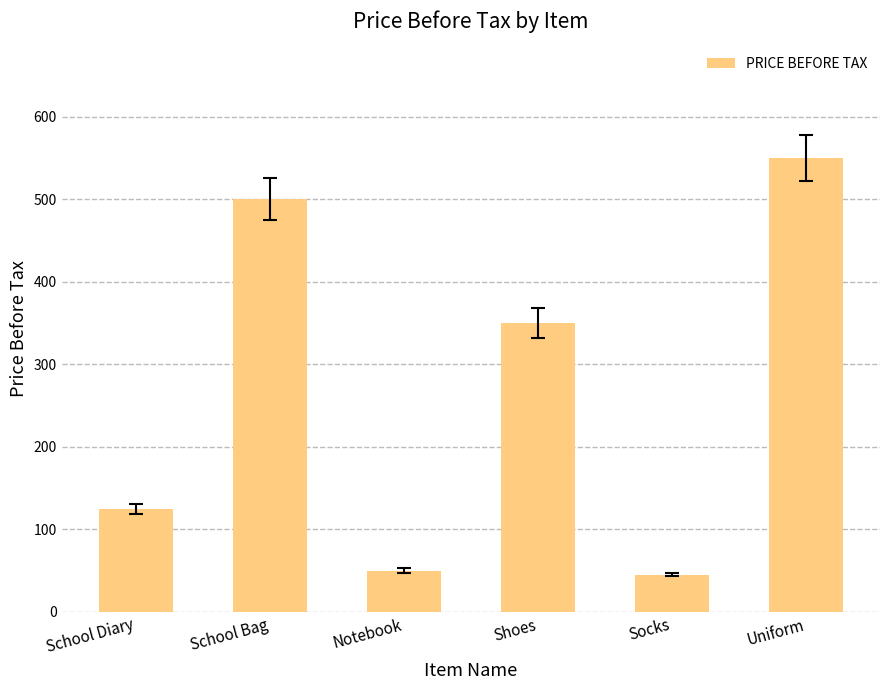

Which label corresponds to the largest value in the chart?

Uniform